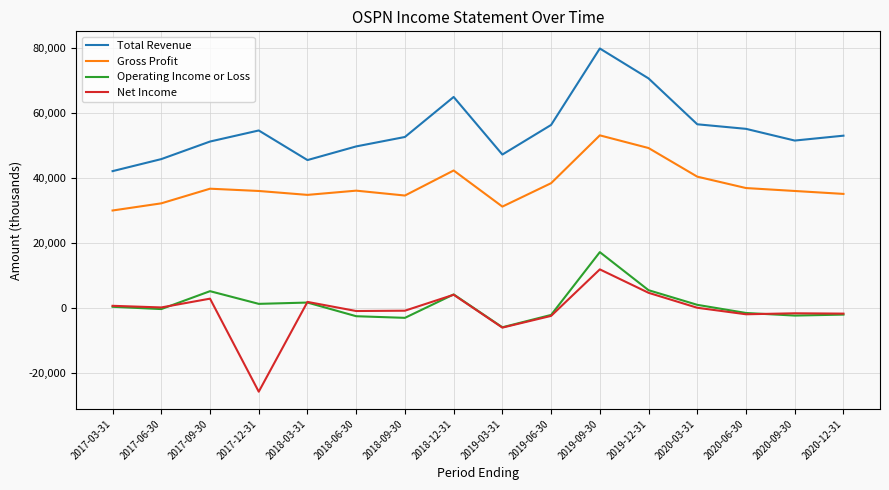

What value does the Operating Income or Loss series have at 2018-03-31, to the nearest 50?

1600